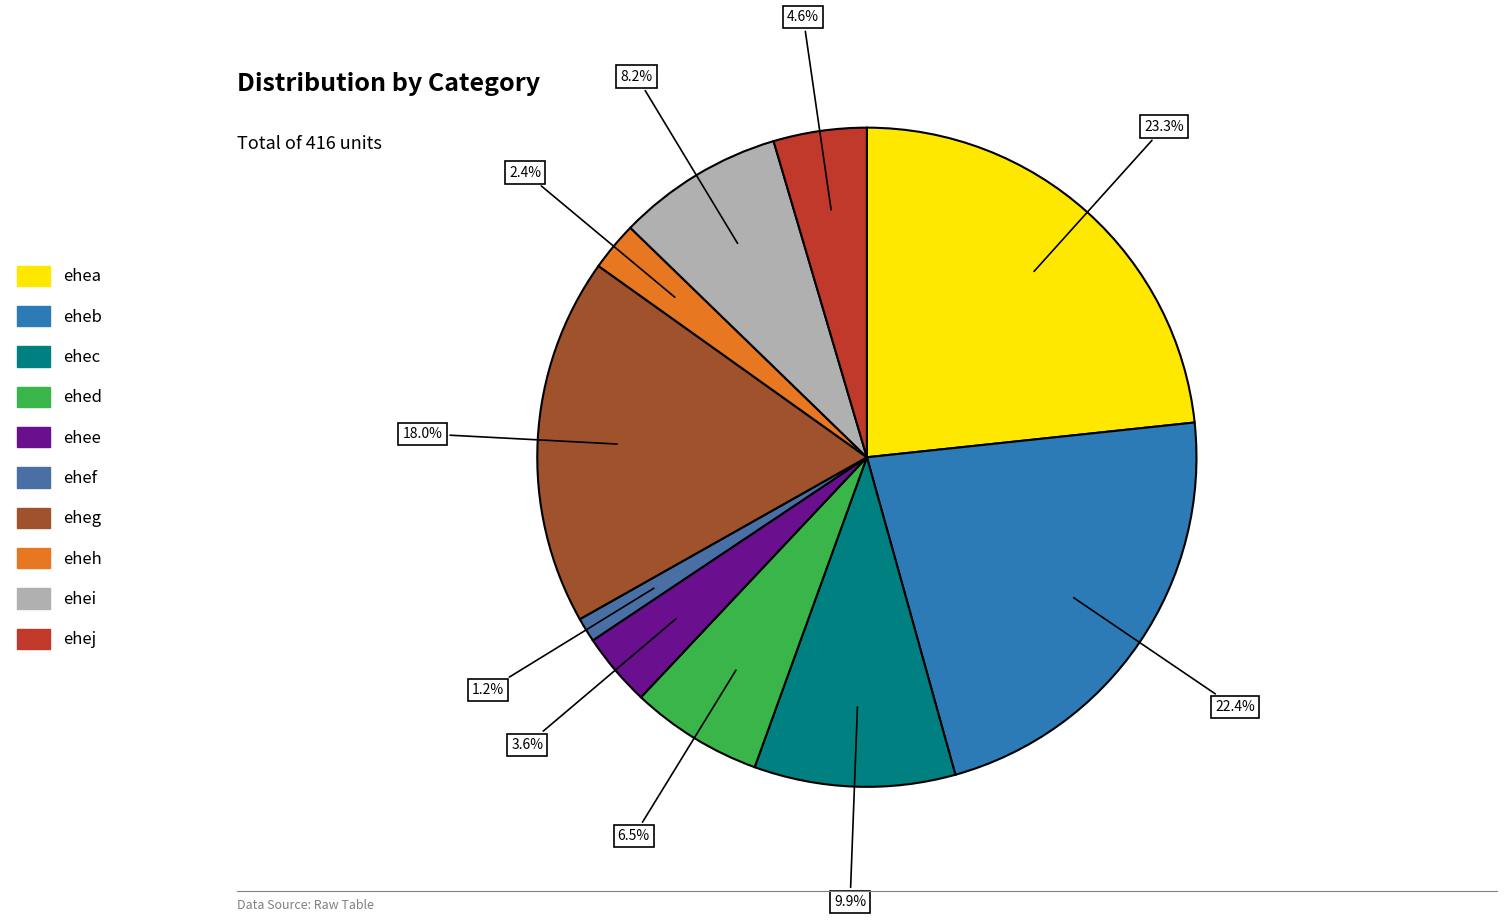

Rank the categories by value from lowest to highest.

ehef, eheh, ehee, ehej, ehed, ehei, ehec, eheg, eheb, ehea